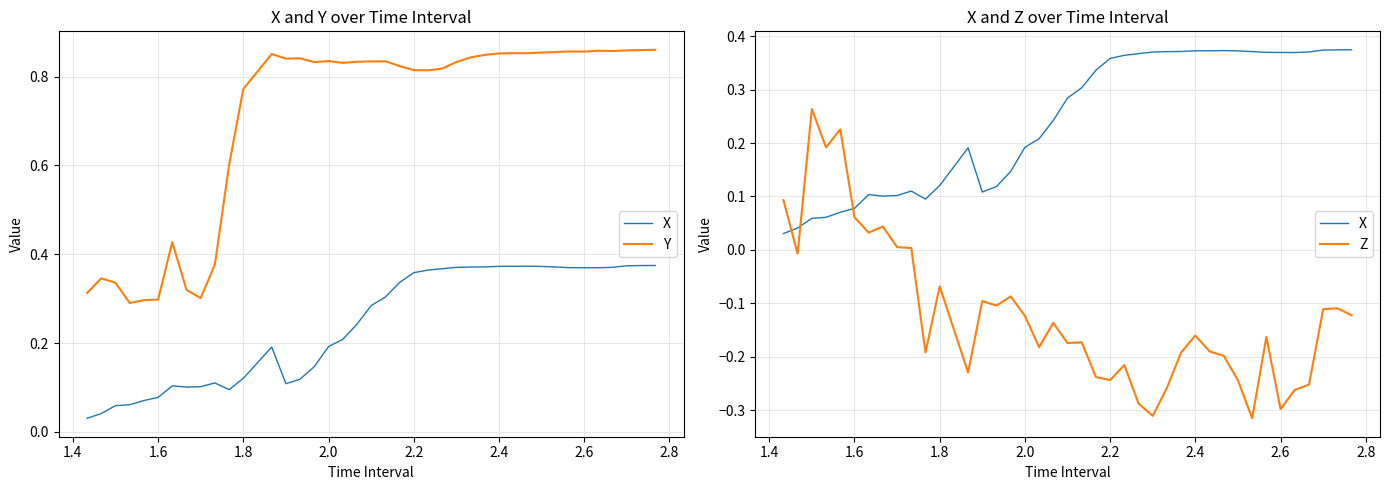

What is the sum of all X values?

9.8